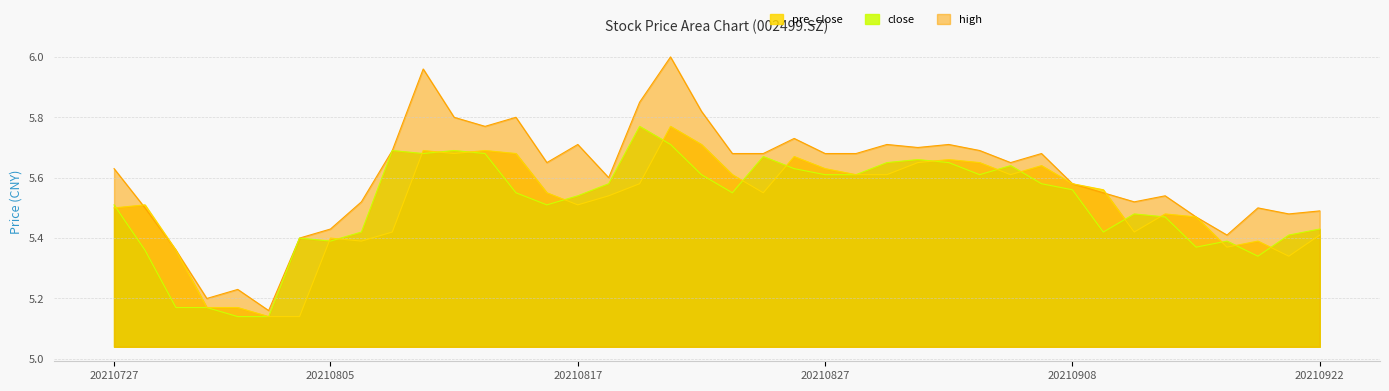

The value of close at 20210806 is 2.6. True or false?

False